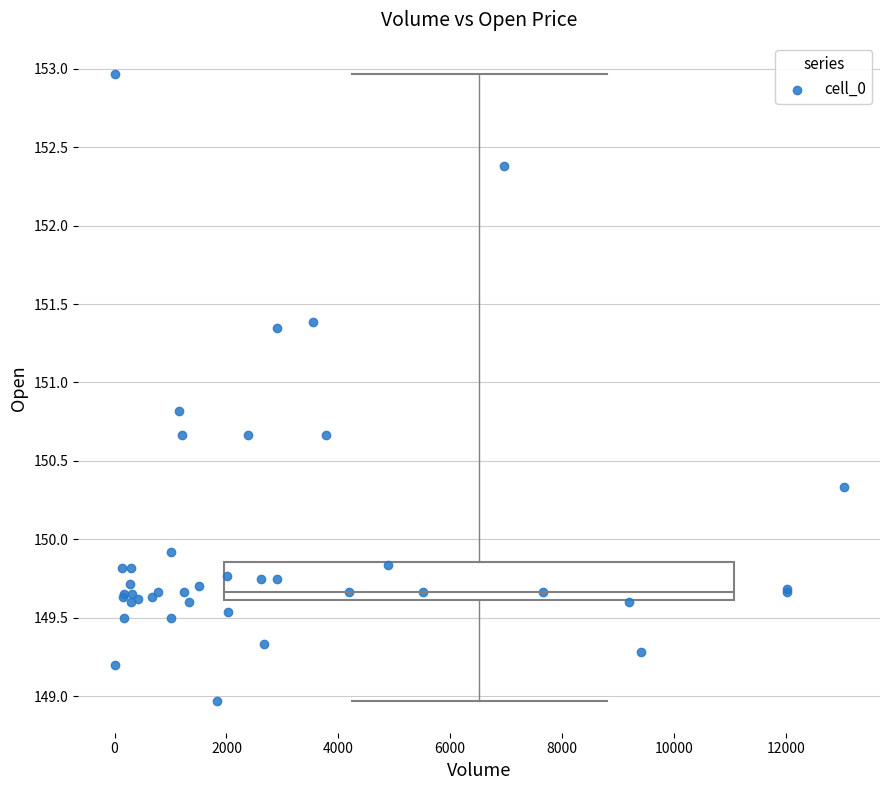

What Y value in the scatter plot is closest to 150?

149.9